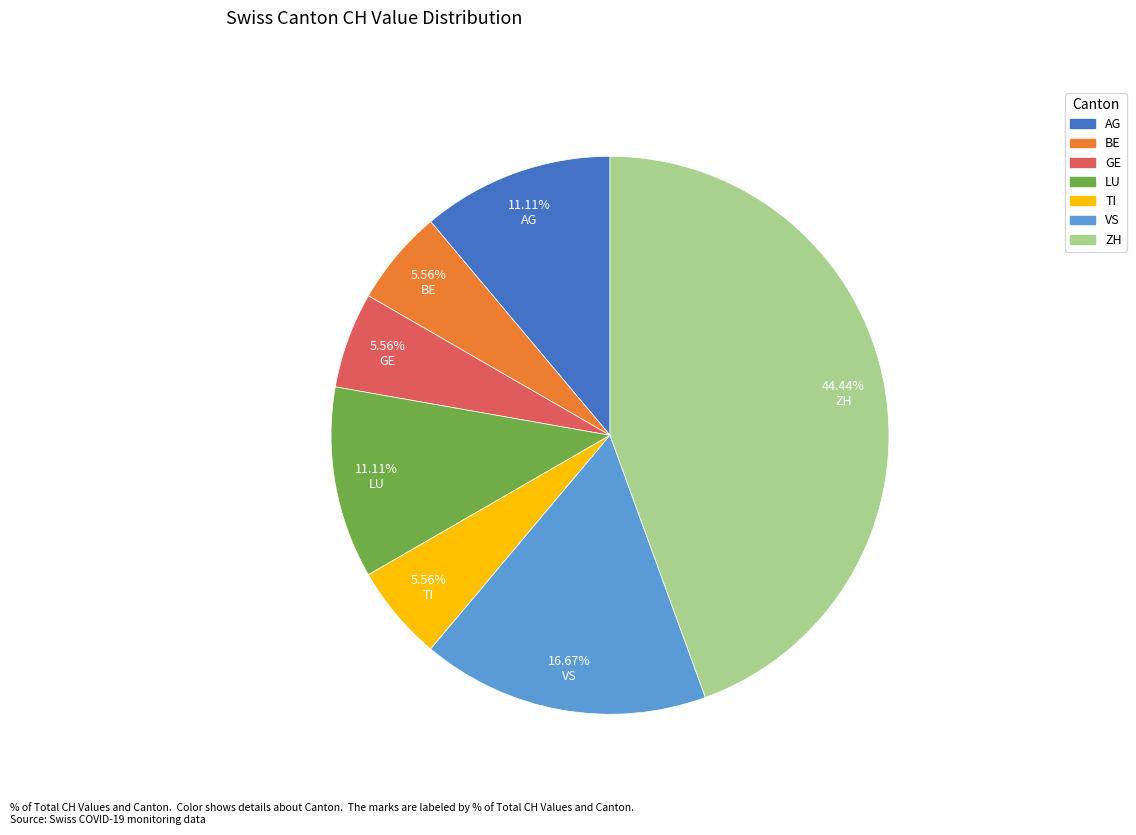

Is there any slice that represents more than half of the pie?

No